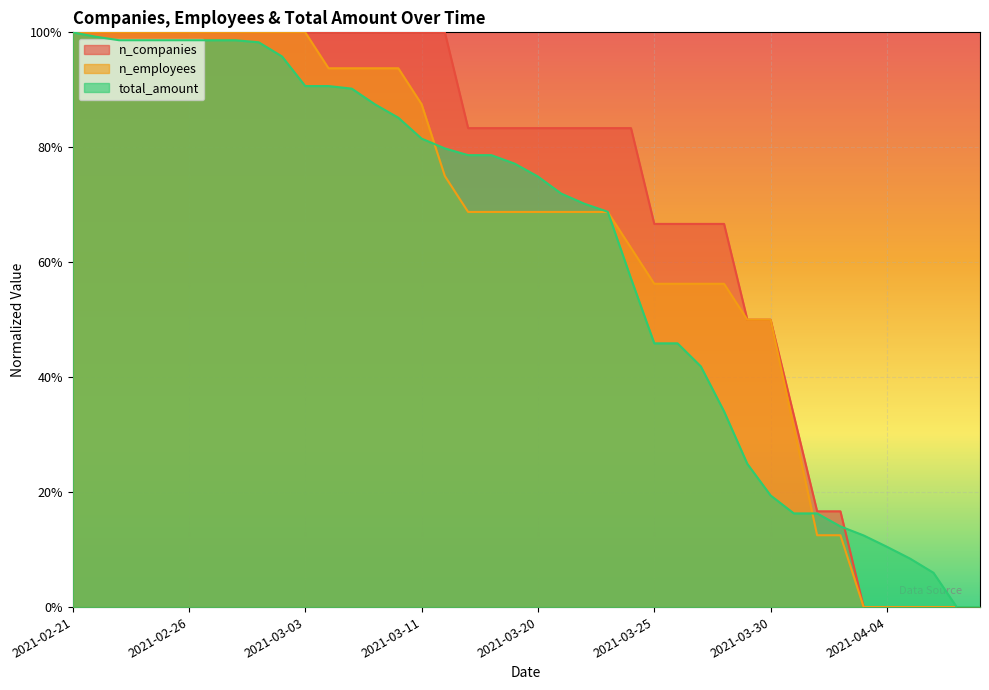

What is the difference between the maximum and minimum values in the total_amount series?

1.0